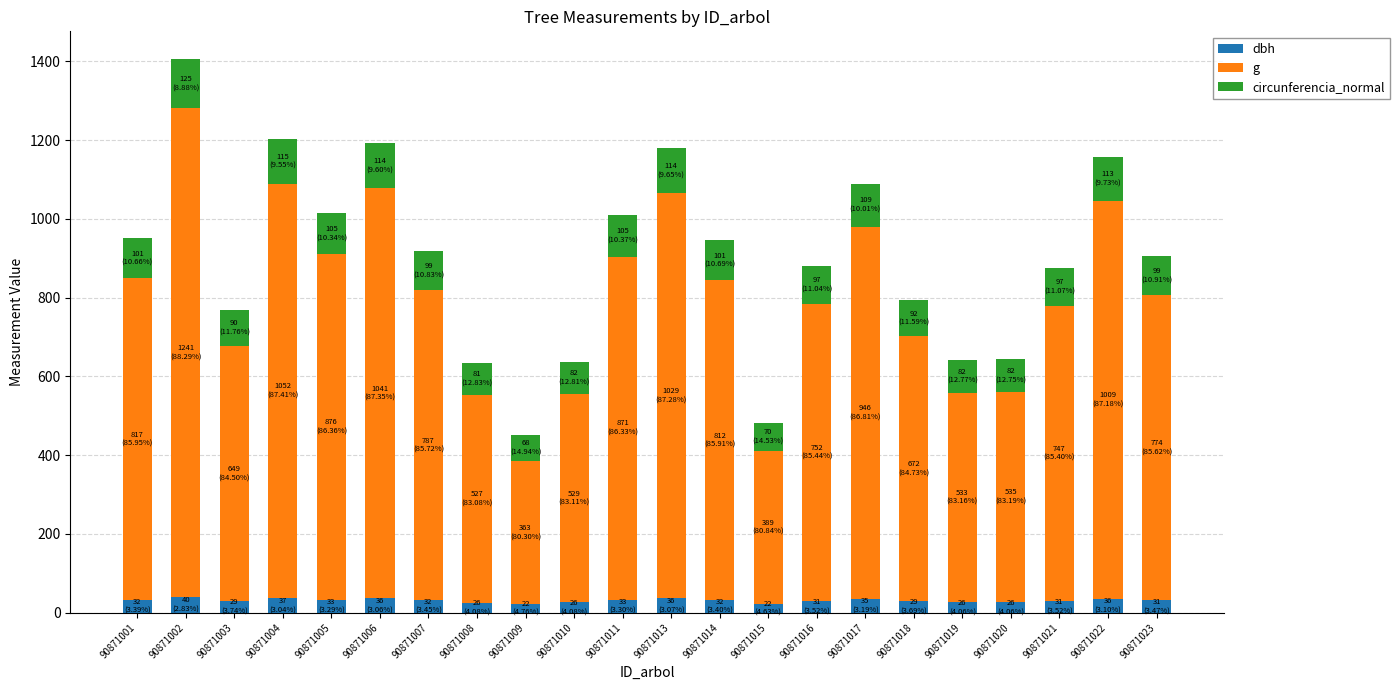

True or false: dbh has a value of 36.4 at 90871006.

True